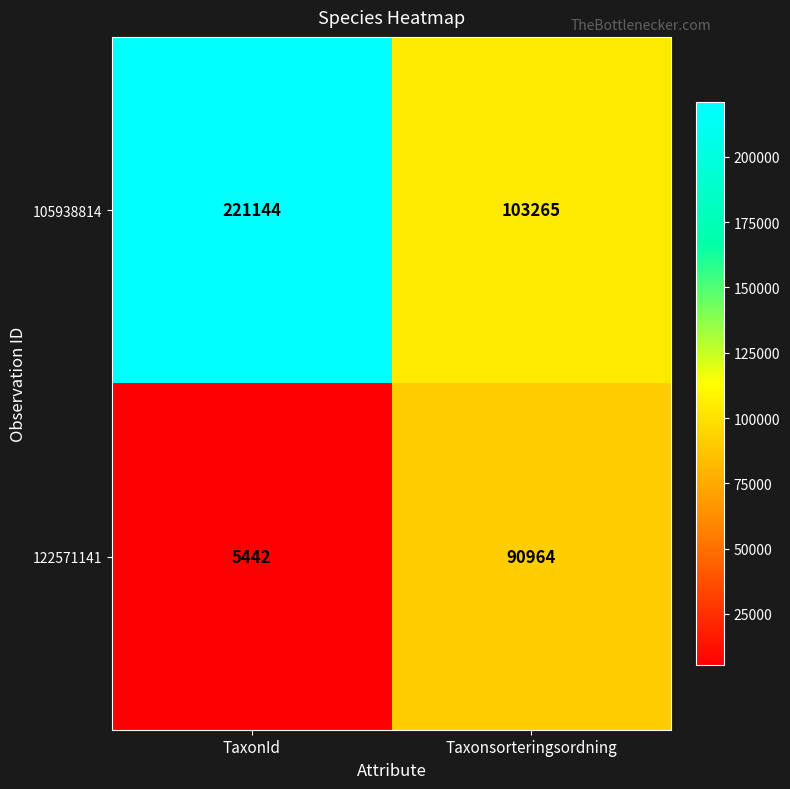

What value does the 105938814 series have at TaxonId?

221144